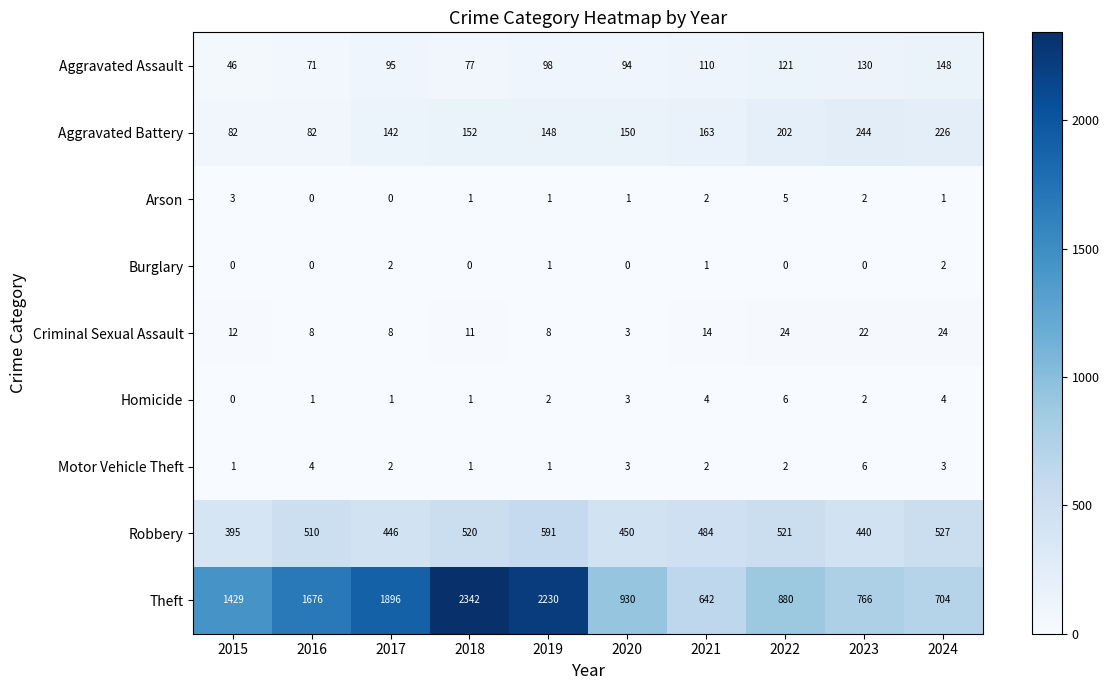

True or false: Burglary has a value of -1 at 2016.

False